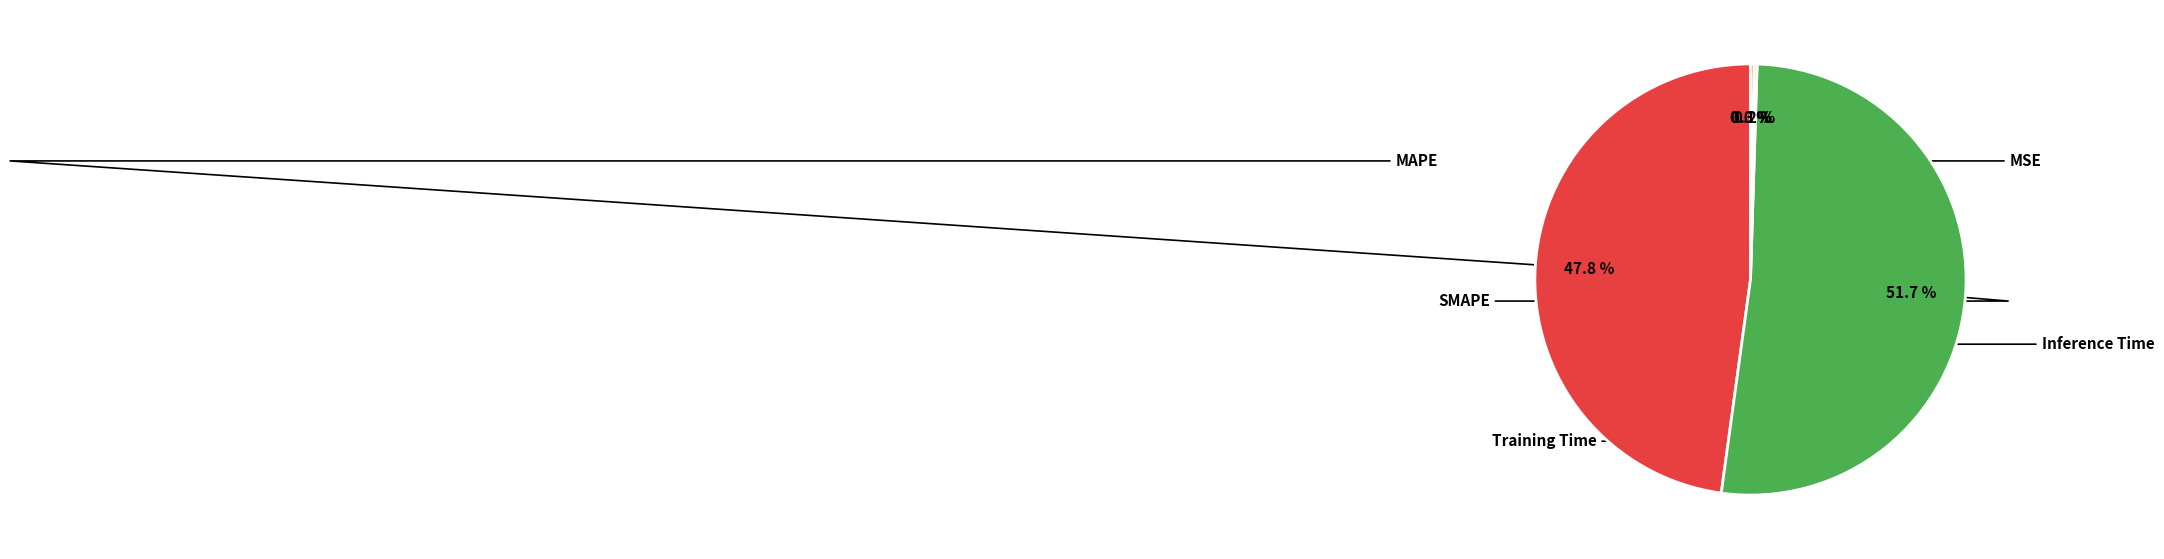

Is there any slice that represents more than half of the pie?

Yes